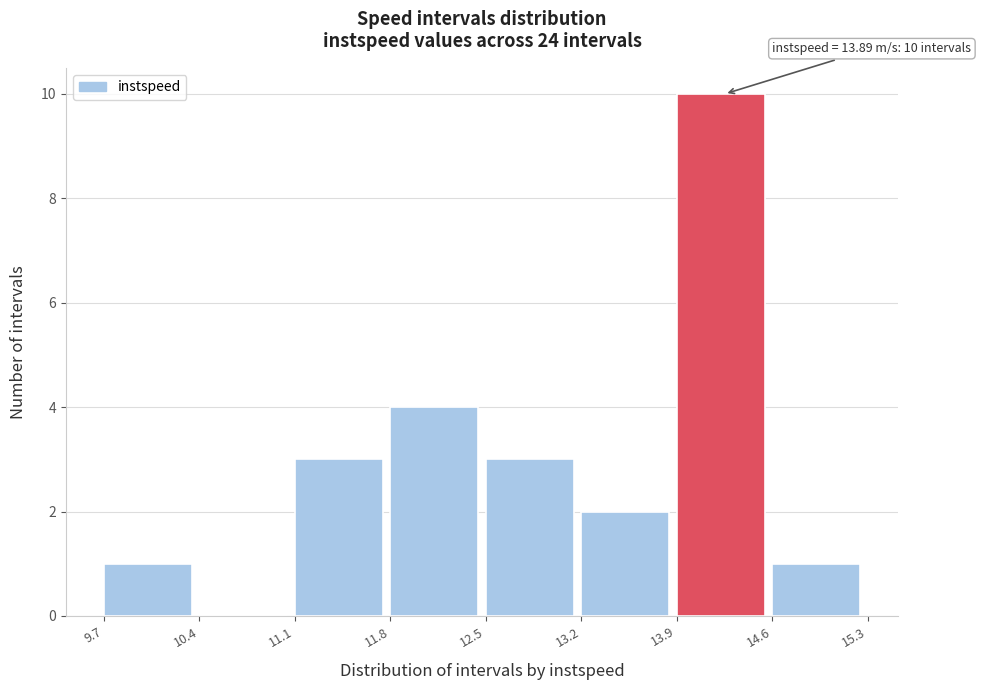

Which range on the x-axis has the tallest bar?

13.9 to 14.6